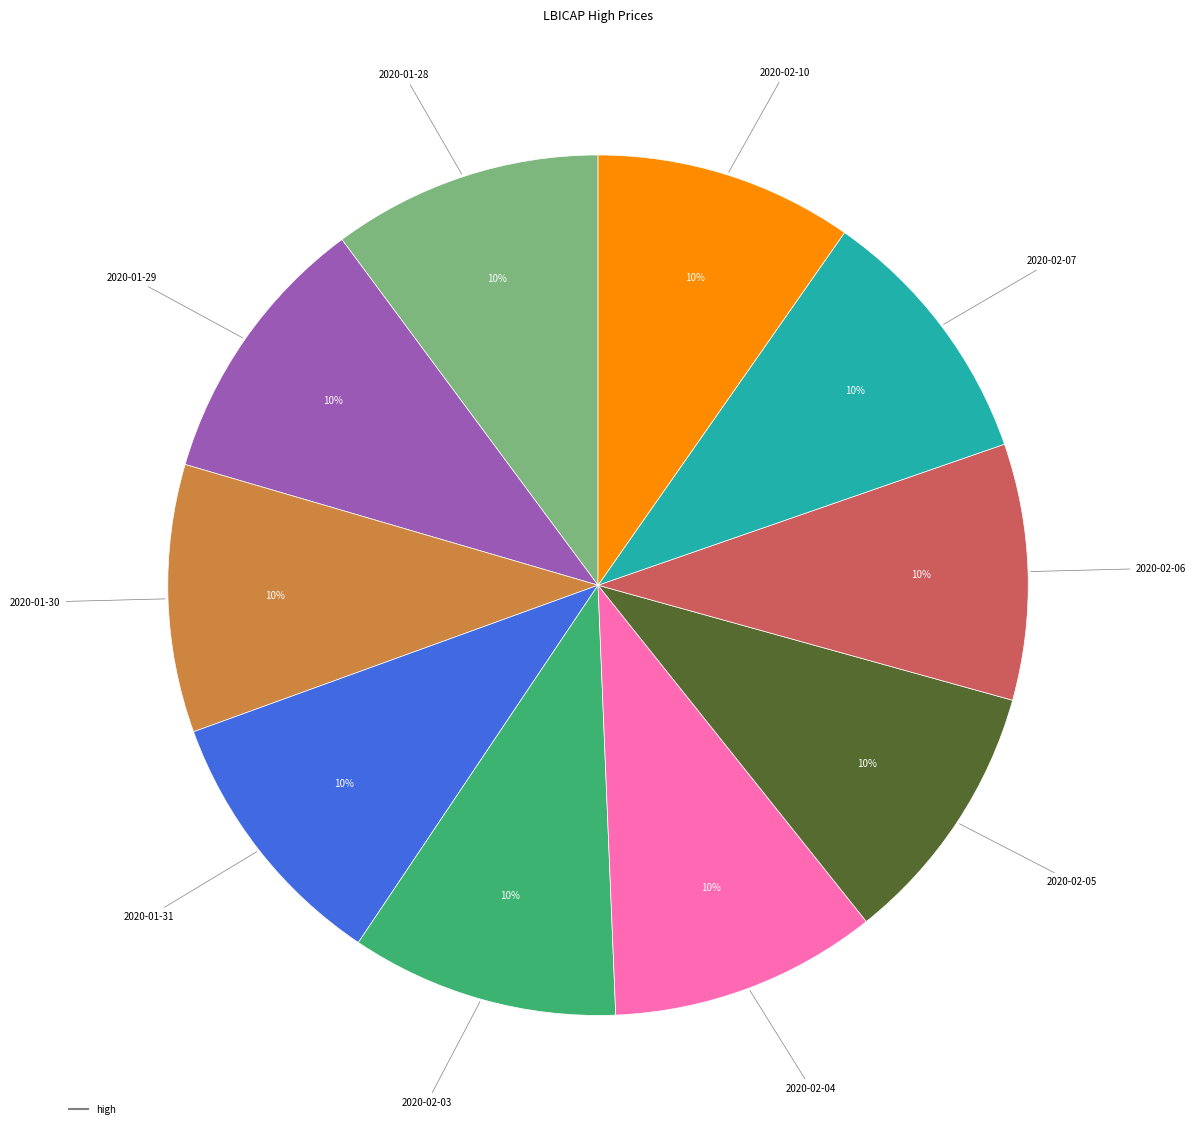

Is there any slice that represents more than half of the pie?

No